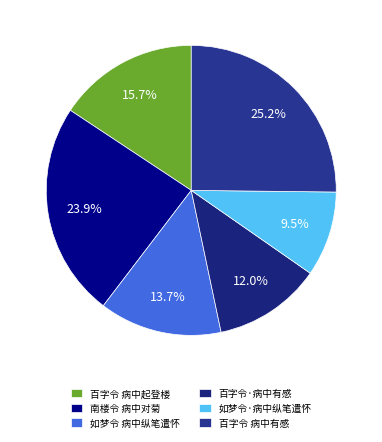

To the nearest percent, what is the average slice percentage?

17%